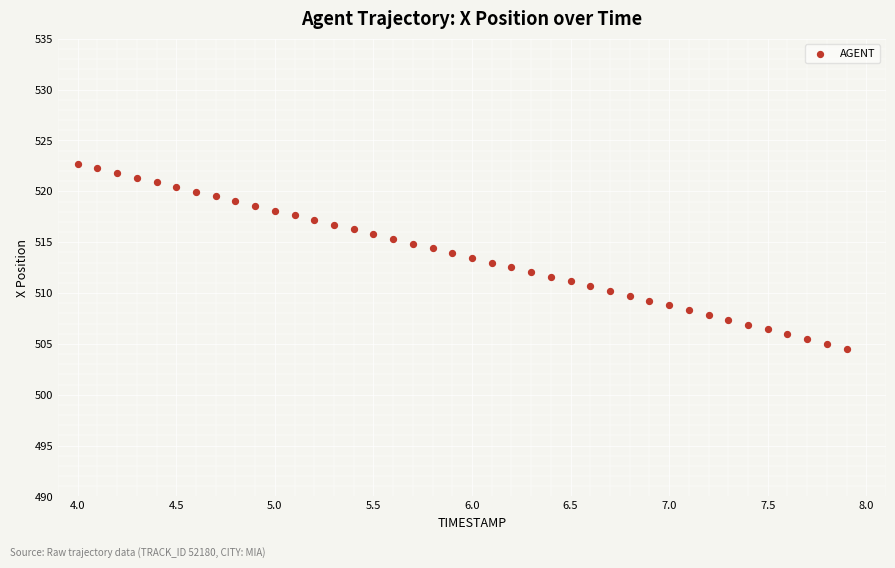

What is the range of X values (max minus min)?

3.9